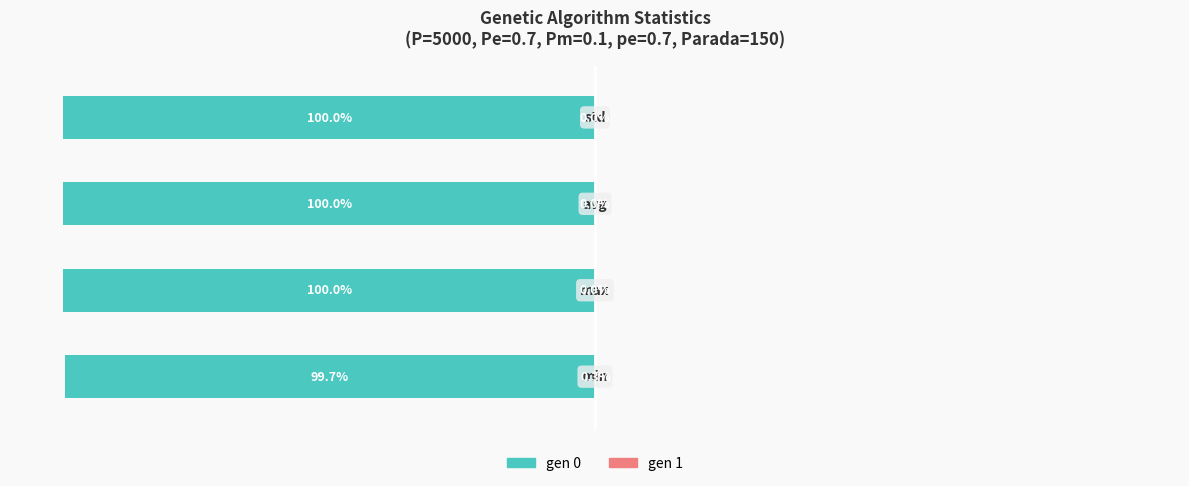

Rank the categories by gen 1 value from highest to lowest.

0, 1, 2, 3